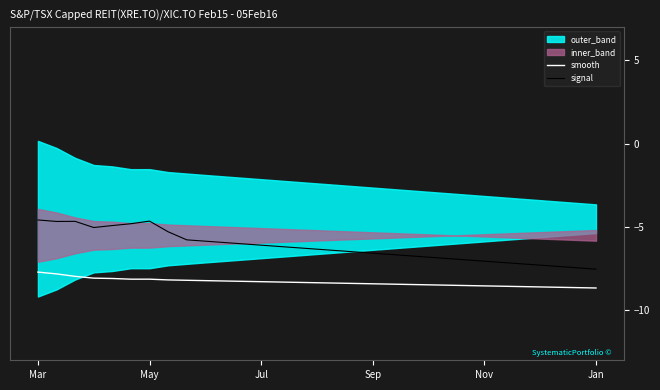

At how many categories does at least one series exceed -8?

31